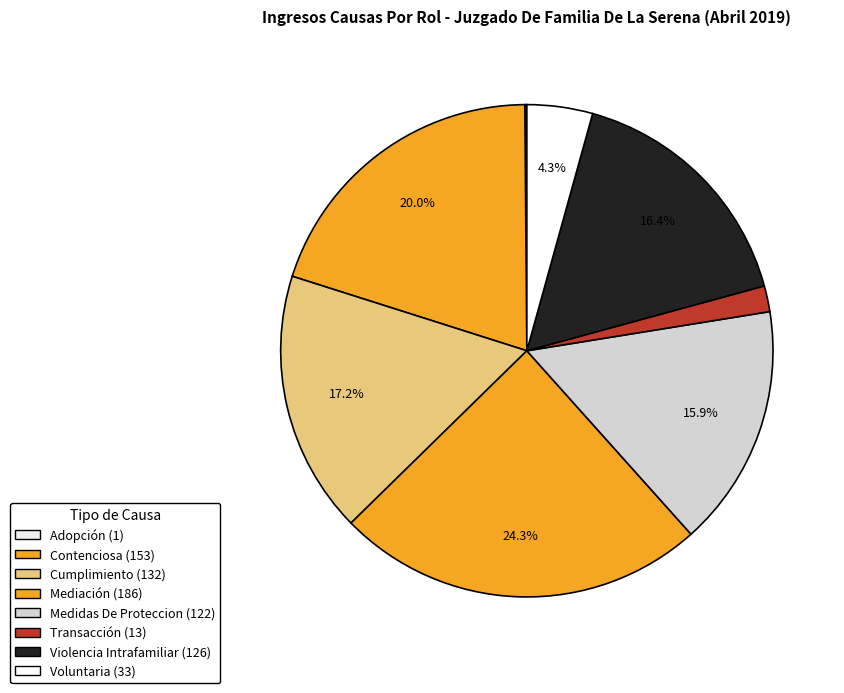

To the nearest percent, what percentage of the pie is Mediación?

24%